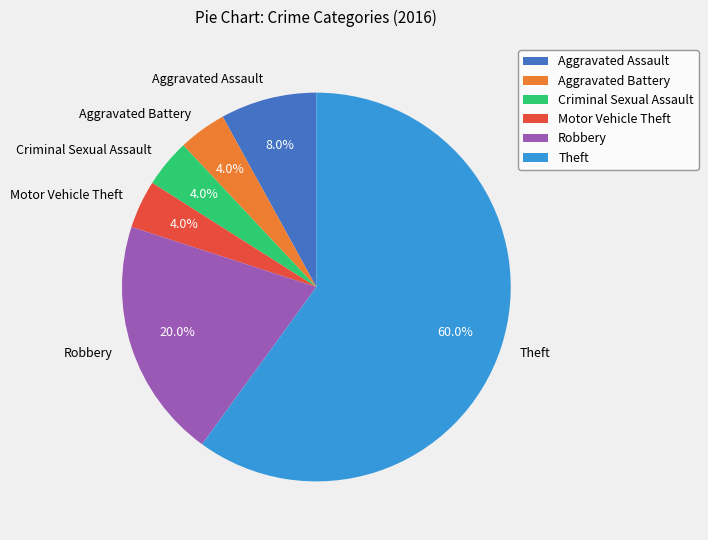

Is there any slice that represents more than half of the pie?

Yes